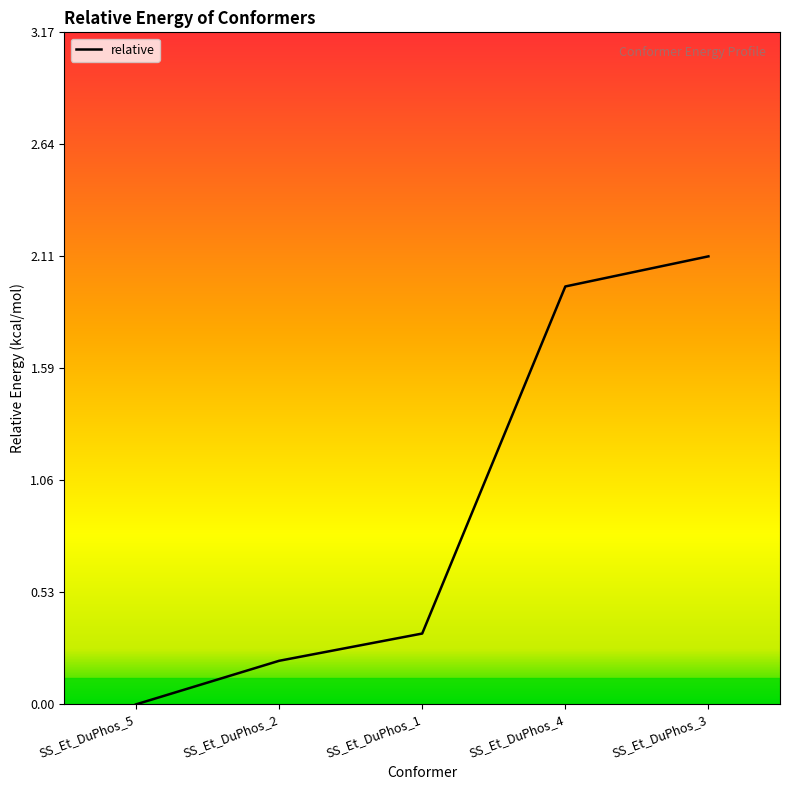

What position from the left is SS_Et_DuPhos_3?

5